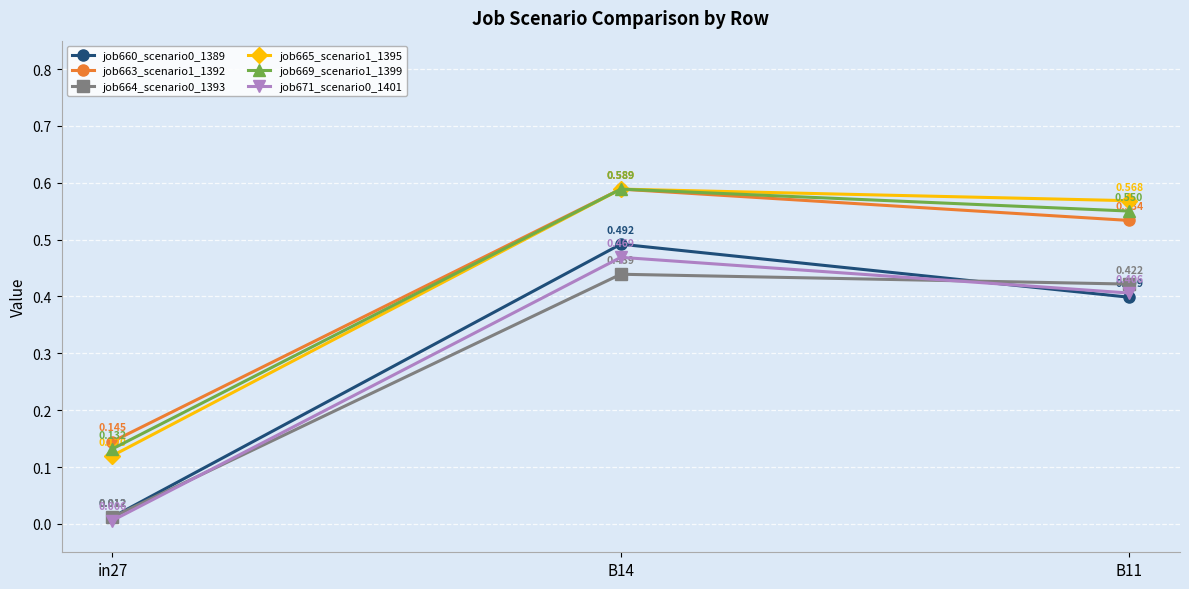

Is the value of job664_scenario0_1393 at in27 greater than the value of job669_scenario1_1399 at B11?

No